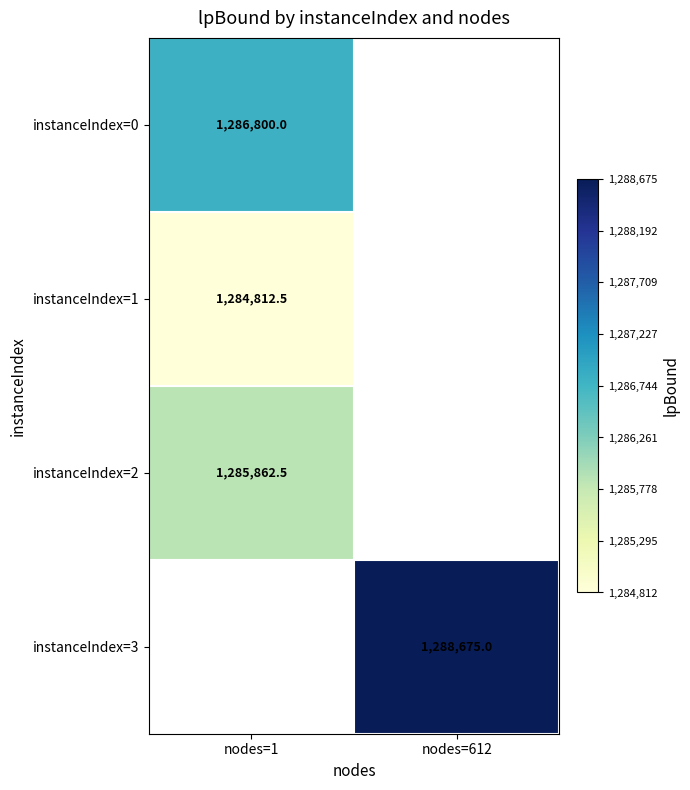

Is it true that instanceIndex=1 equals 851232.2 at nodes=1?

False